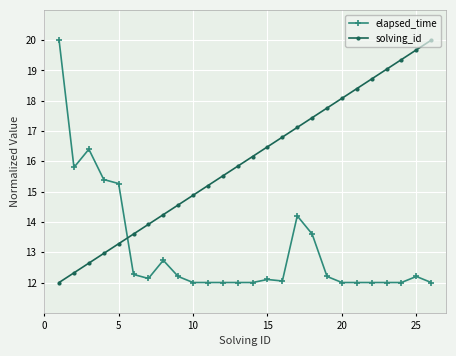

How many lines are shown in the chart?

2